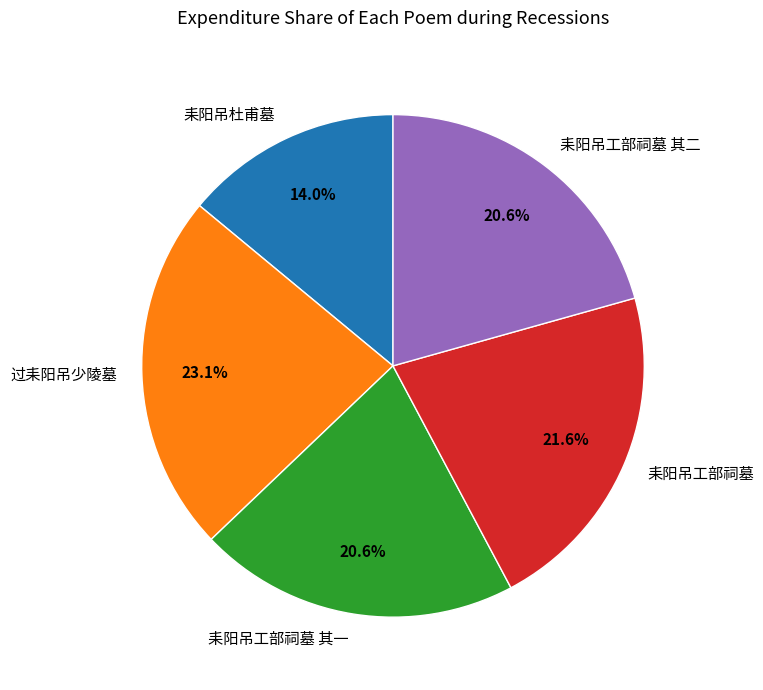

Does 耒阳吊工部祠墓 account for over 50% of the chart?

No